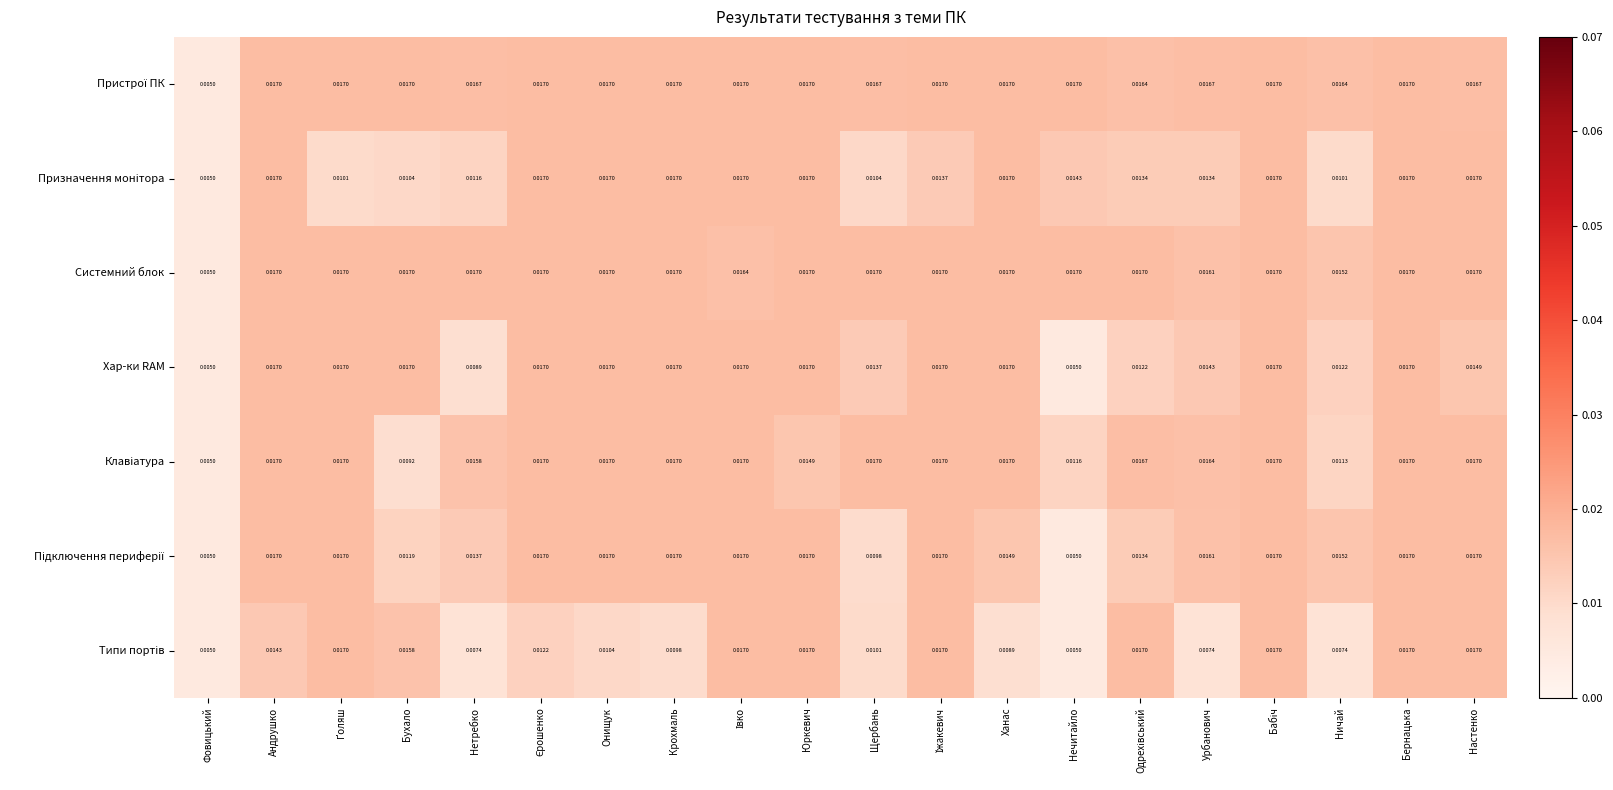

Between Нетребко and Щербань, which series saw the biggest shift?

Хар-ки RAM